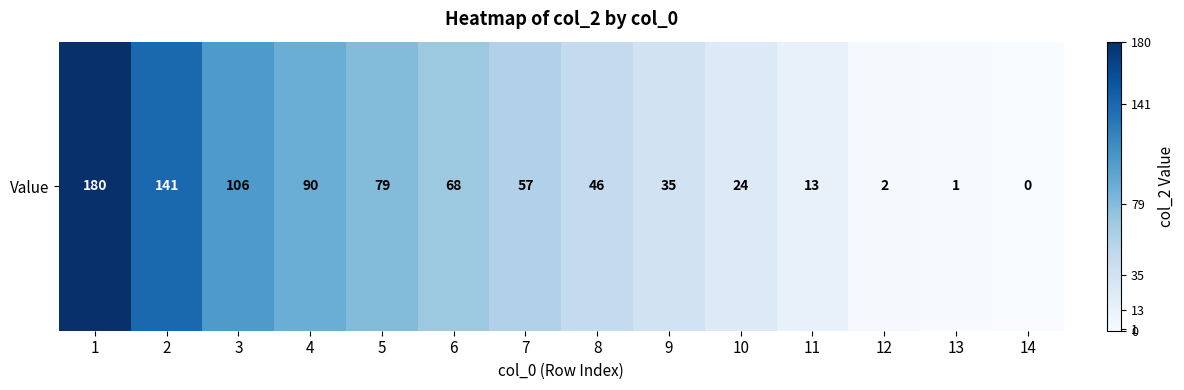

What is the change in value from 6 to 9?

-33